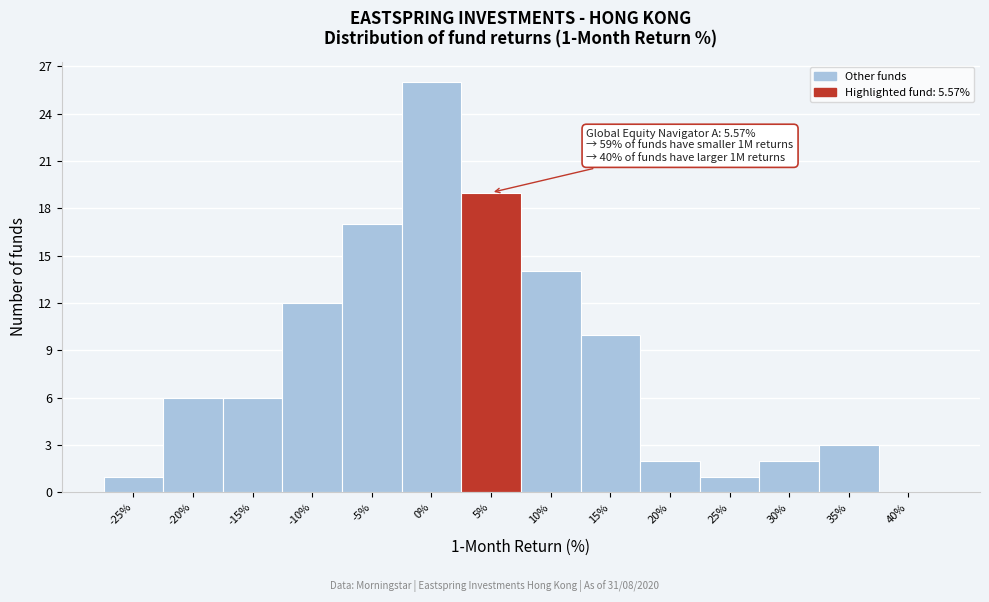

Reading left to right, transcribe all the data shown in this chart.

-25%=1	-20%=6	-15%=6	-10%=12	-5%=17	0%=26	5%=19	10%=14	15%=10	20%=2	25%=1	30%=2	35%=3	40%=0